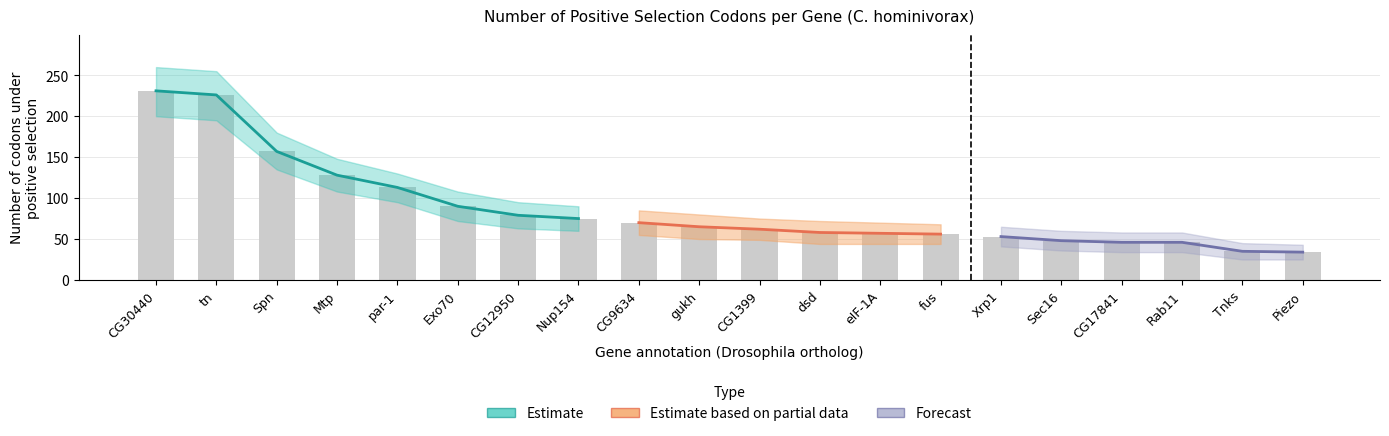

Reading left to right, list all the values displayed in this chart.

CG30440=231	tn=226	Spn=157	Mtp=128	par-1=113	Exo70=90	CG12950=79	Nup154=75	CG9634=70	gukh=65	CG1399=62	dsd=58	eIF-1A=57	fus=56	Xrp1=53	Sec16=48	CG17841=46	Rab11=46	Tnks=35	Piezo=34